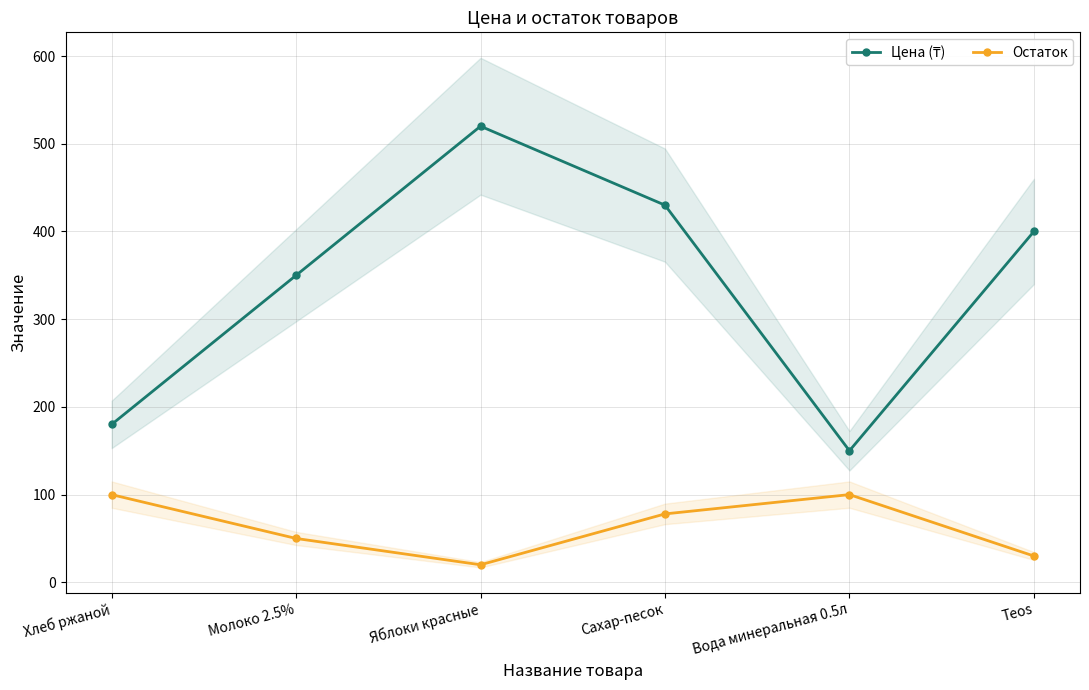

What is the difference between the Цена (₸) values at Хлеб ржаной and Сахар-песок?

250